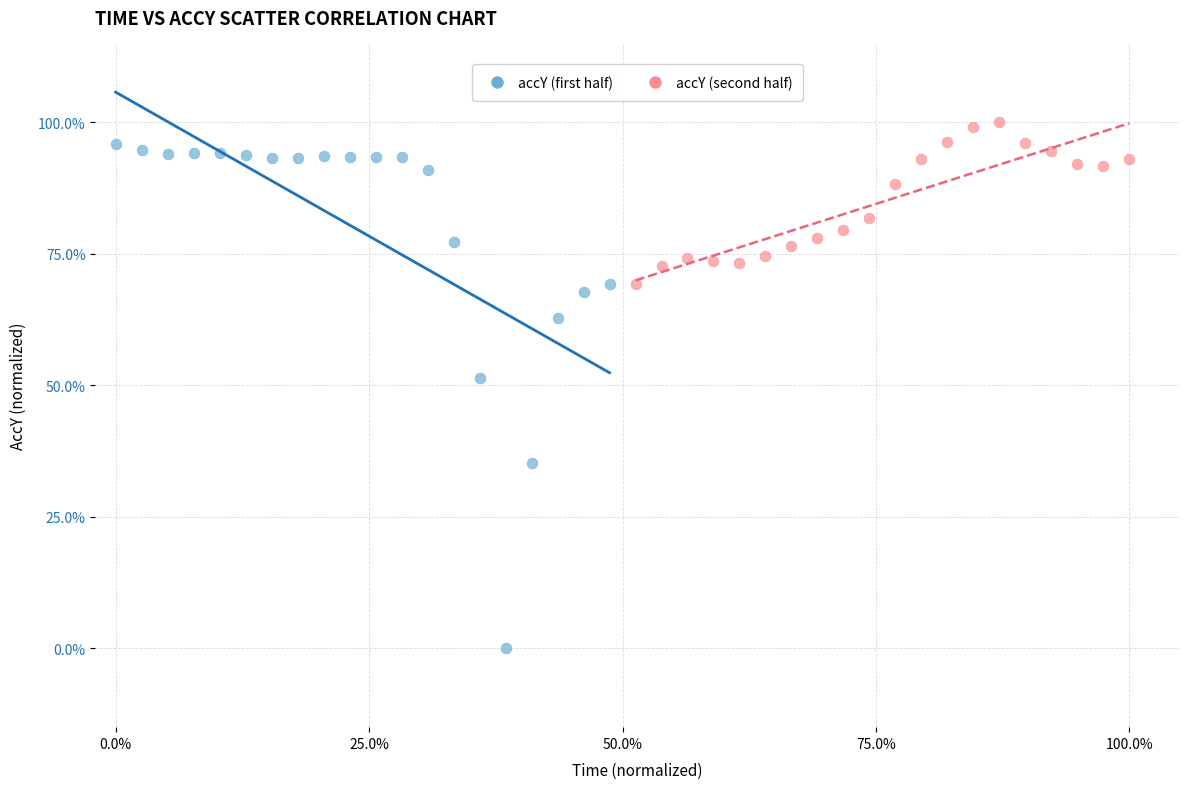

Which series contains the highest Y value?

accY (second half)